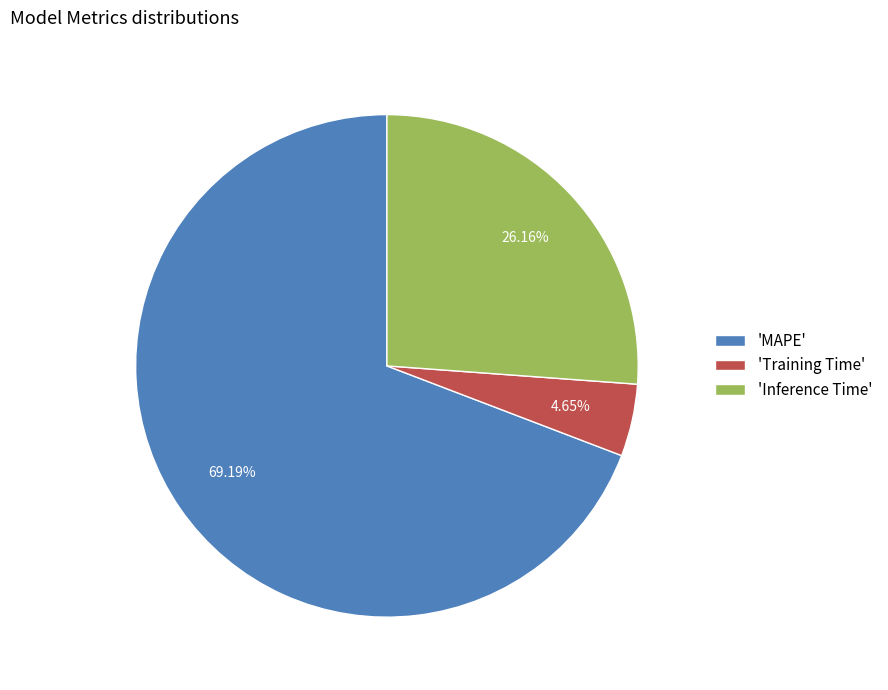

To the nearest percent, what is the difference between the largest and smallest slice percentages?

65%